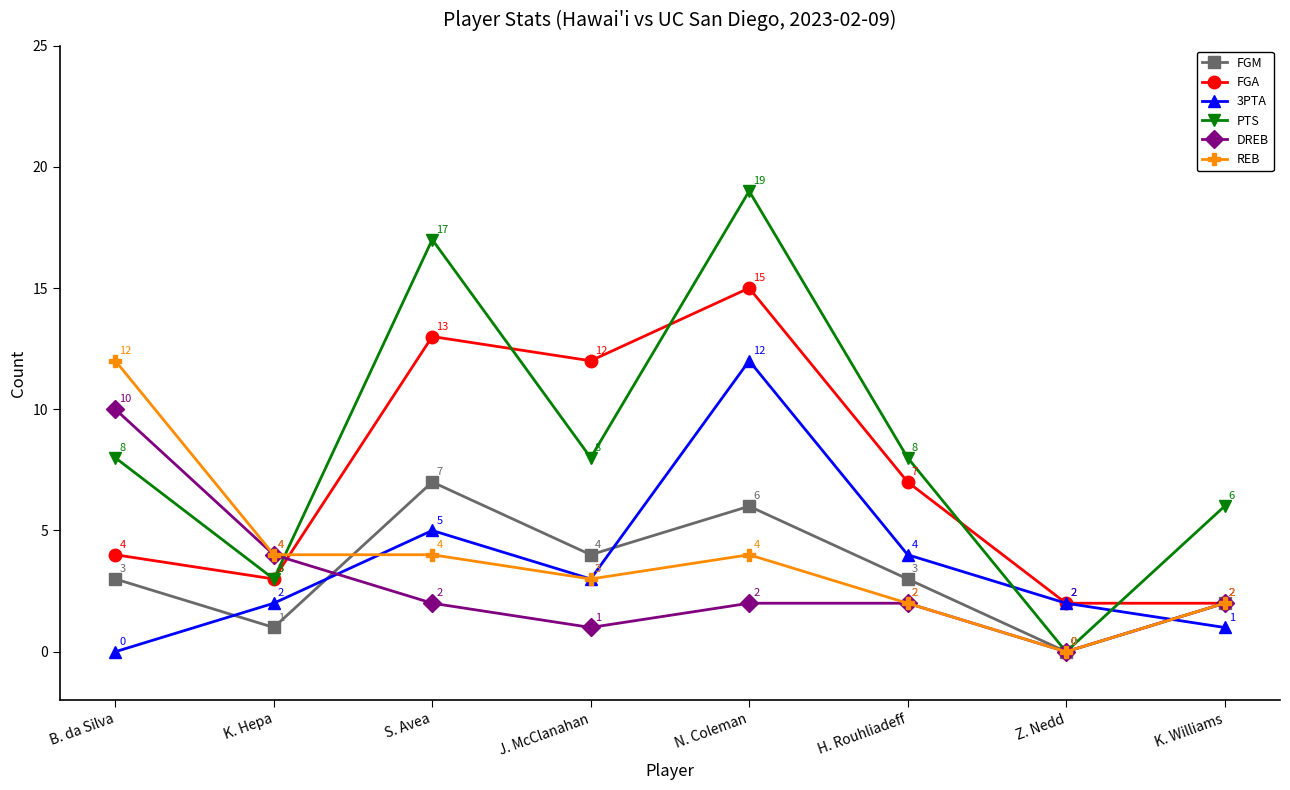

Where is the first local minimum for FGM?

K. Hepa